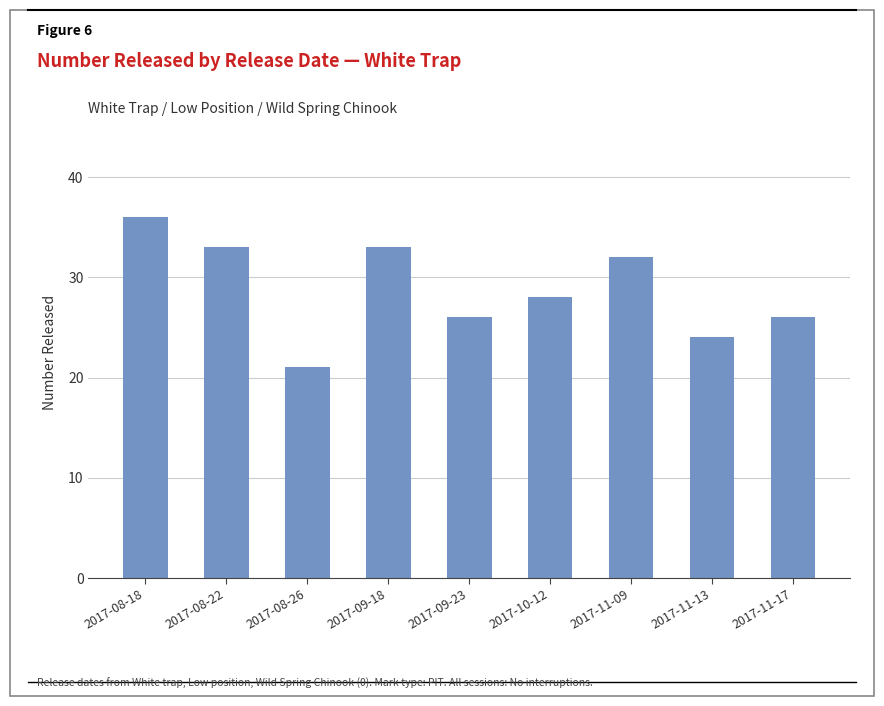

What is the difference between the maximum and second lowest values?

12